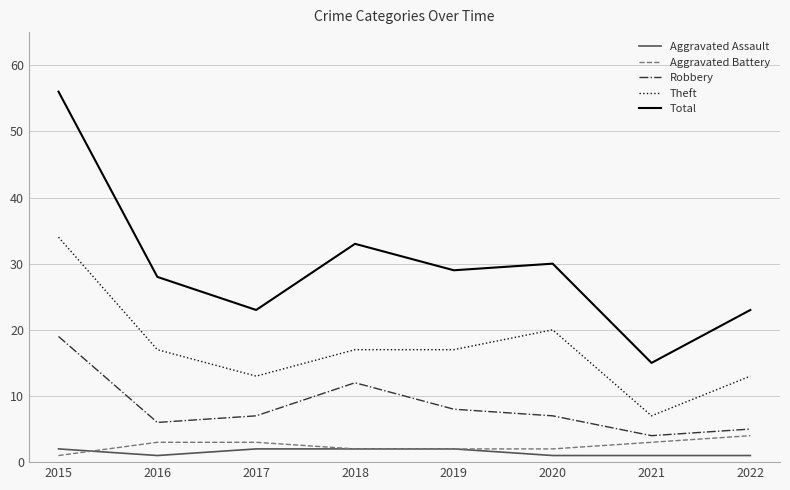

True or false: Theft has a value of 7 at 2021.

True